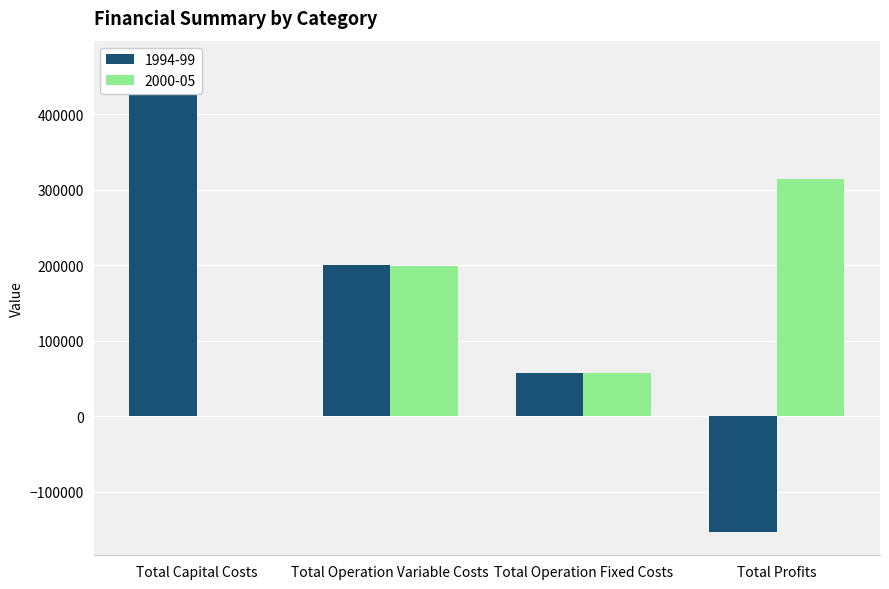

How many values in 2000-05 are above zero?

3